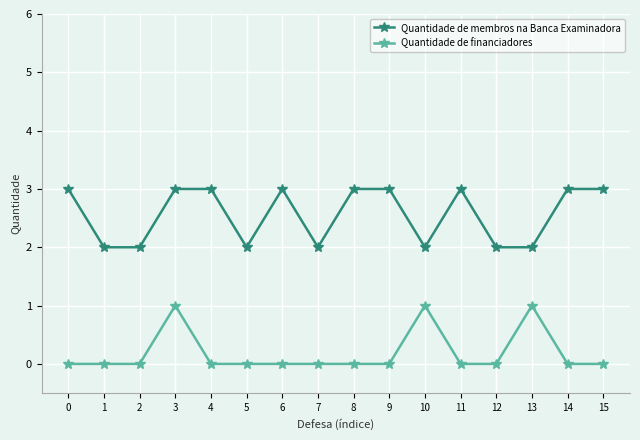

Which series changed the most between 10 and 12?

Quantidade de financiadores